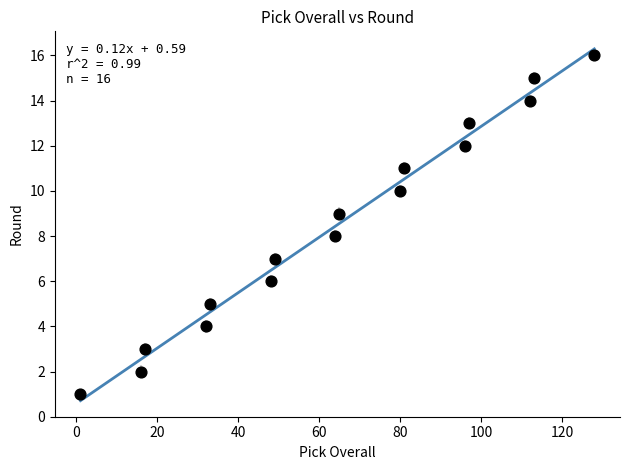

What is the range of Y values (max minus min)?

15